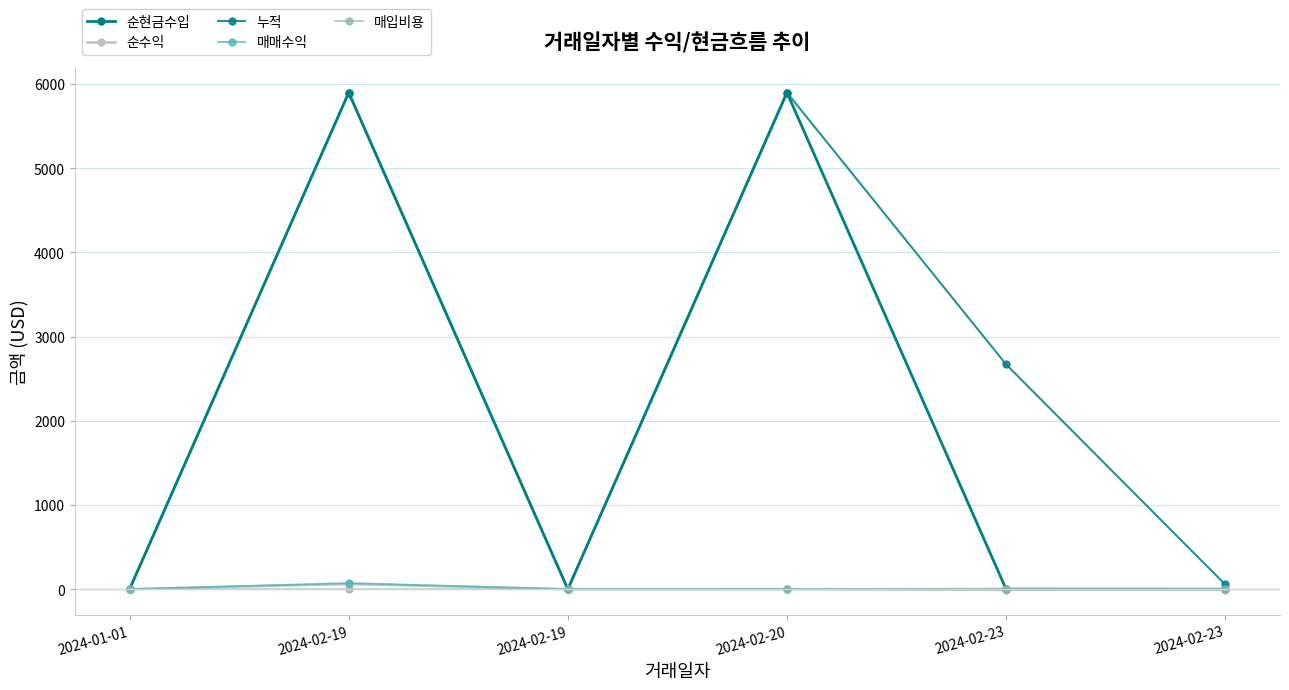

How many values in the 순수익 series are below 0?

2